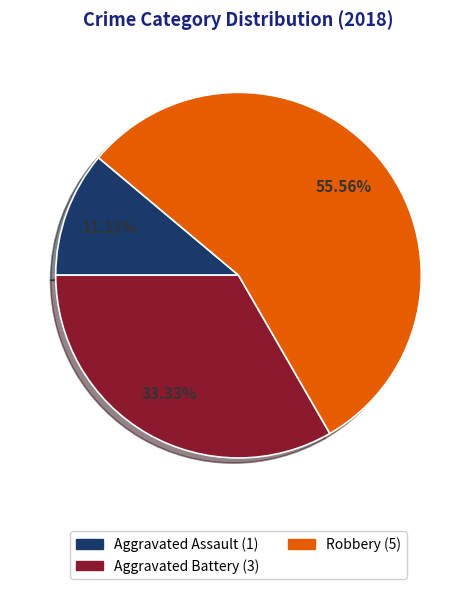

Is there any slice that represents more than half of the pie?

Yes